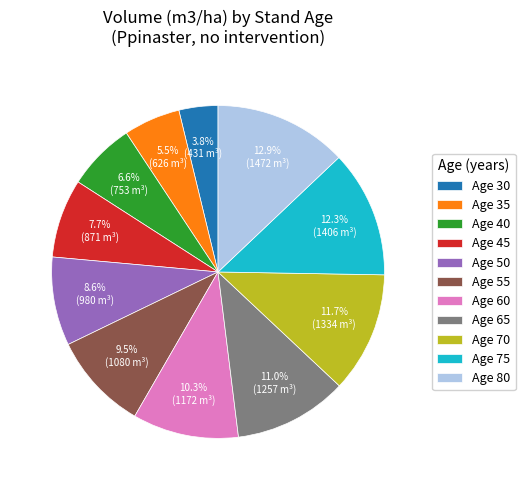

Do Age 55 and Age 80 together represent more than half of the pie?

No